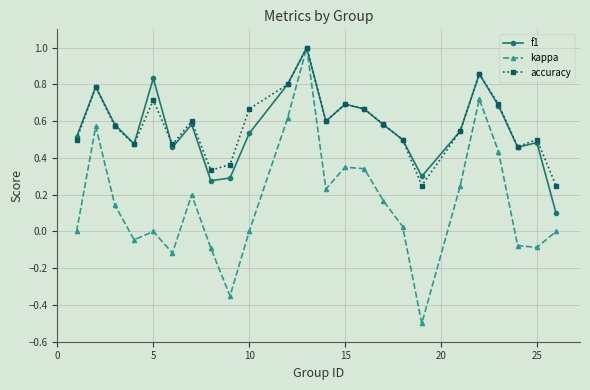

How many interior local valleys does the accuracy series have?

6